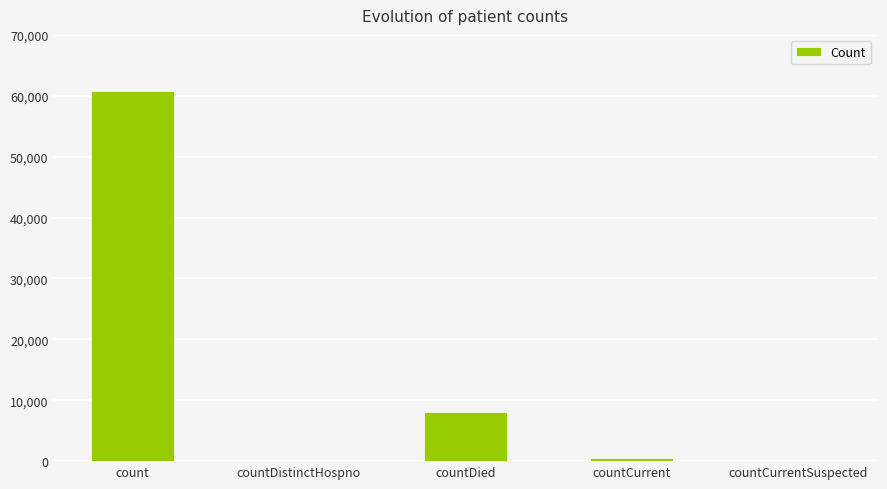

What is the approximate value at count?

60777